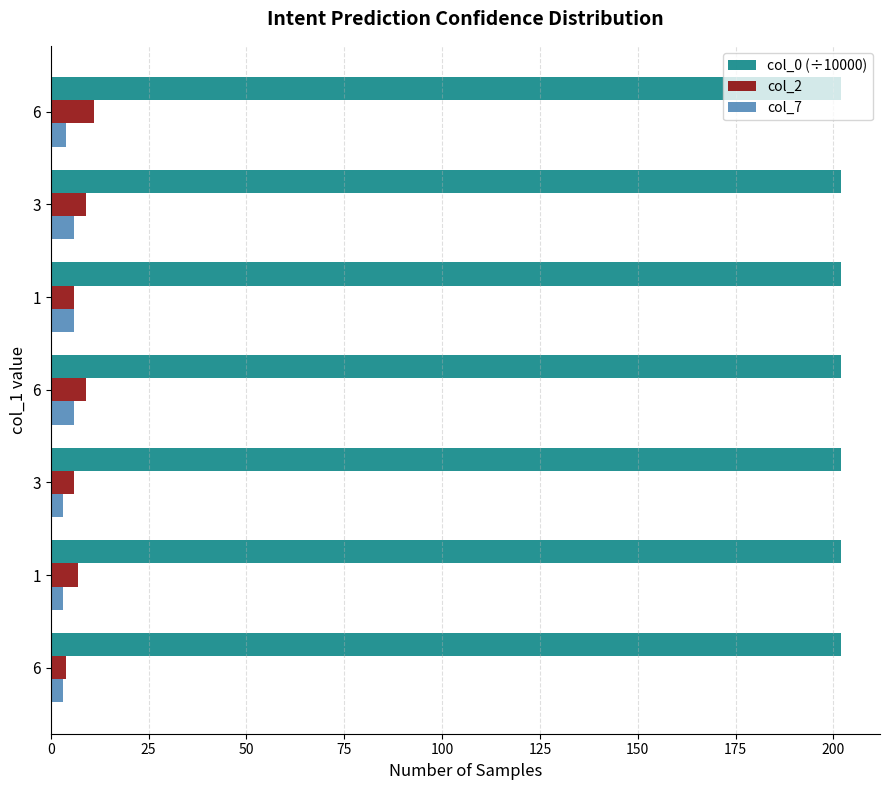

List the series in order of their peak value, lowest first.

col_7, col_2, col_0 (÷10000)